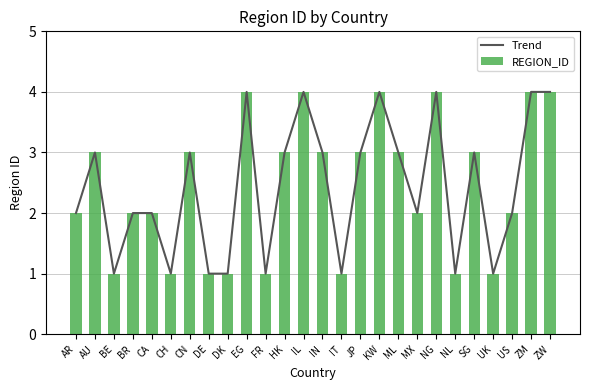

Is the value of Trend at MX greater than the value of REGION_ID at KW?

No